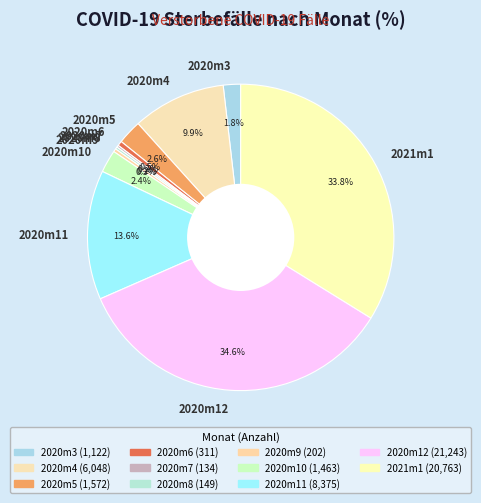

To the nearest percent, what portion does 2020m11 represent?

14%